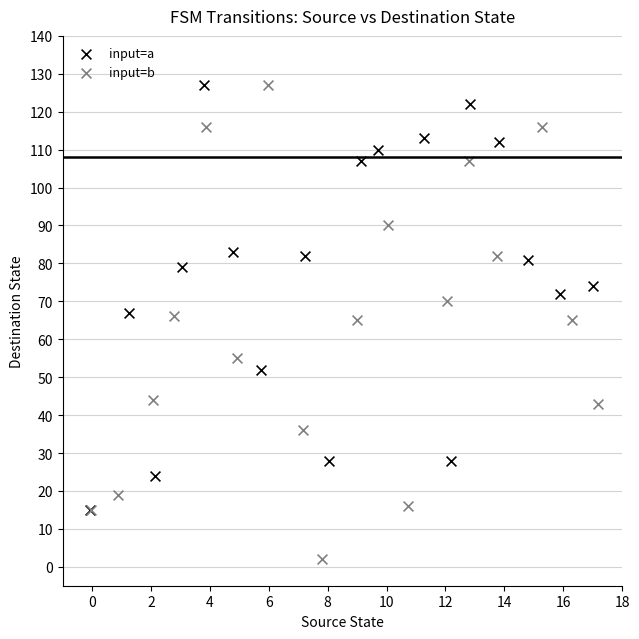

Which series has the largest Y range (max minus min)?

input=b